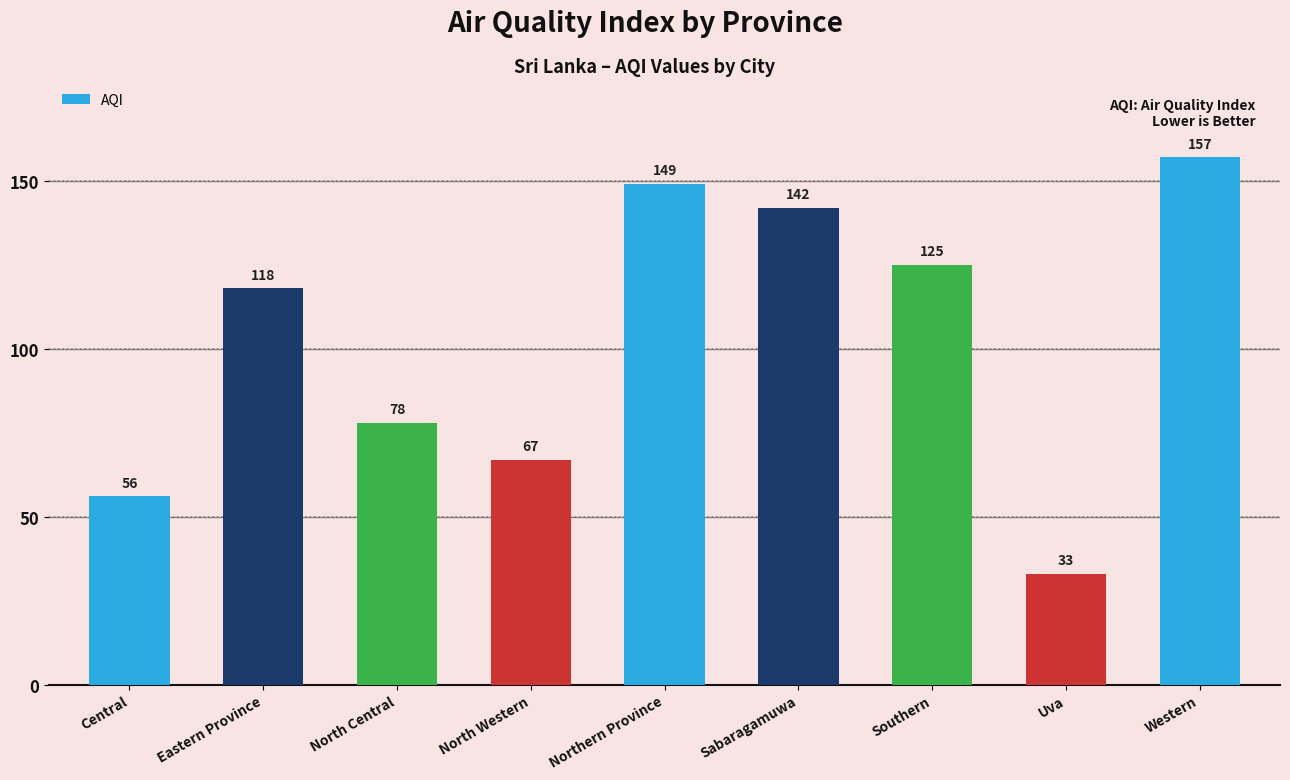

Which has a higher value, North Central or Western?

Western